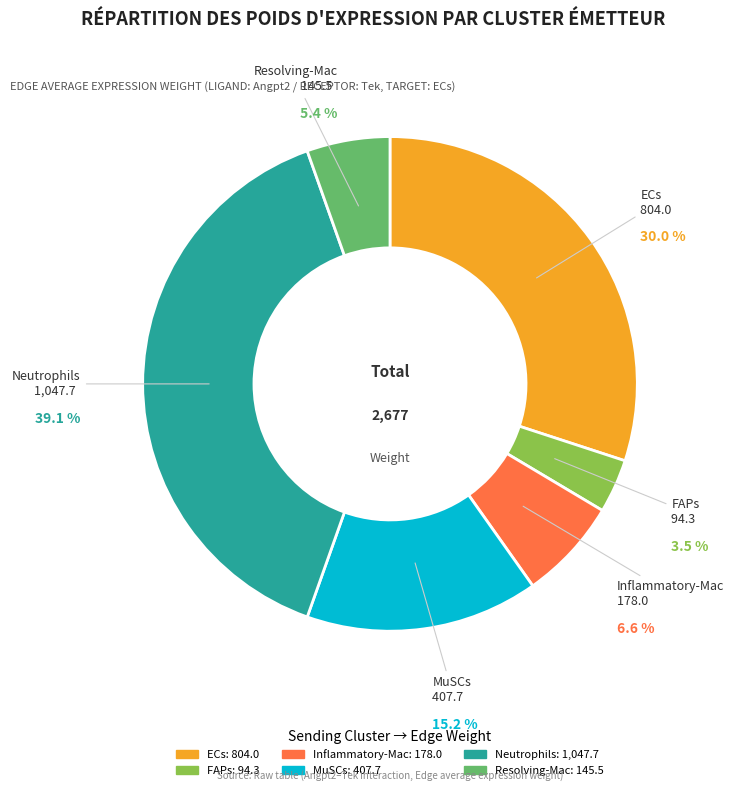

Rank the categories by value from highest to lowest.

Neutrophils, ECs, MuSCs, Inflammatory-Mac, Resolving-Mac, FAPs